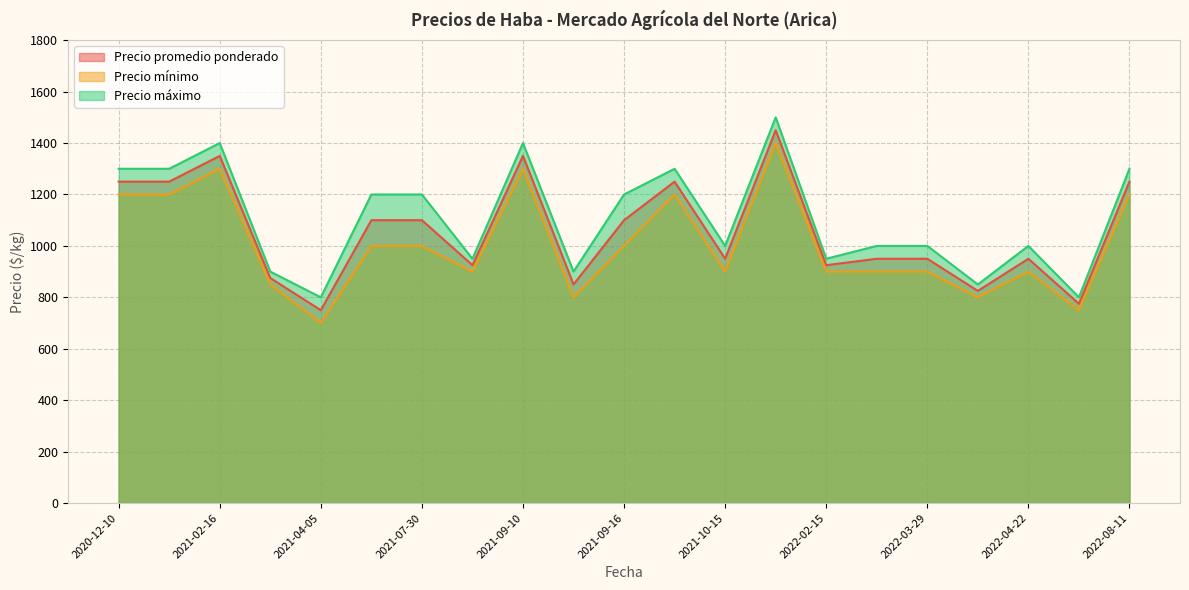

The Precio mínimo series shows 754 at 2020-12-10. True or false?

False